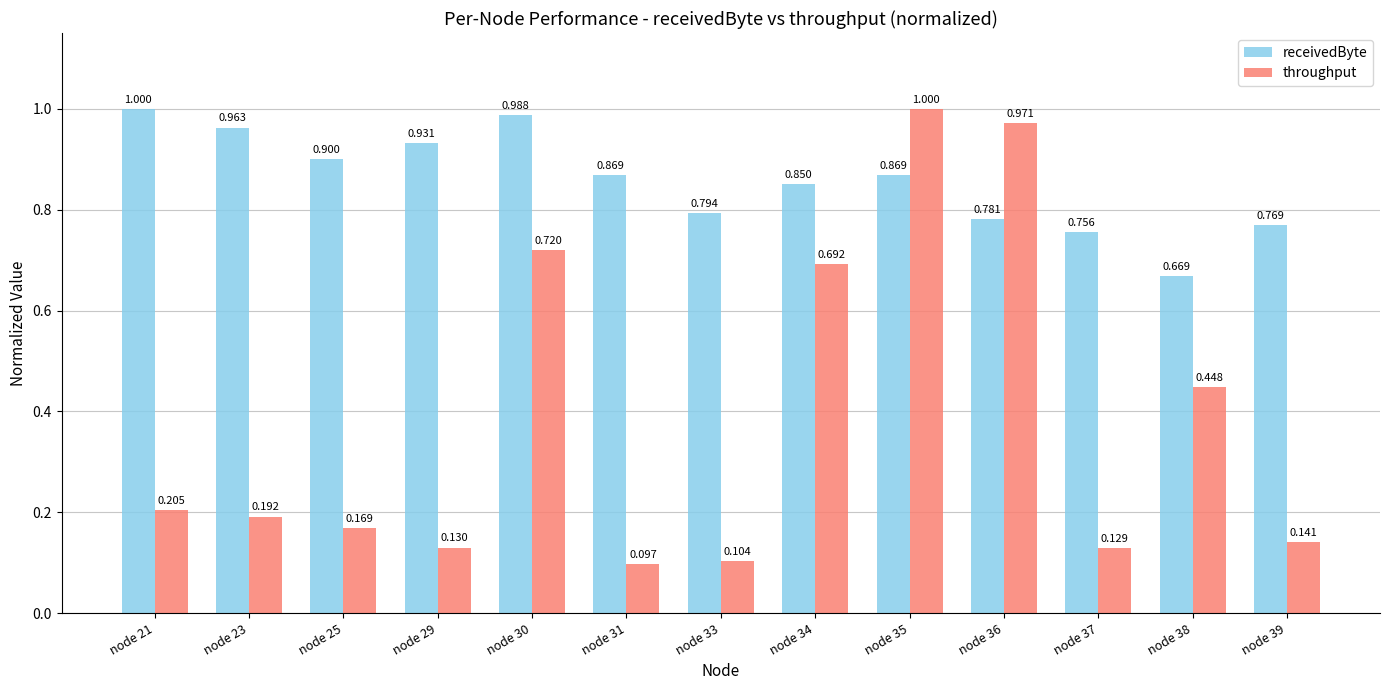

At node 37, list the series in order from largest to smallest.

receivedByte, throughput